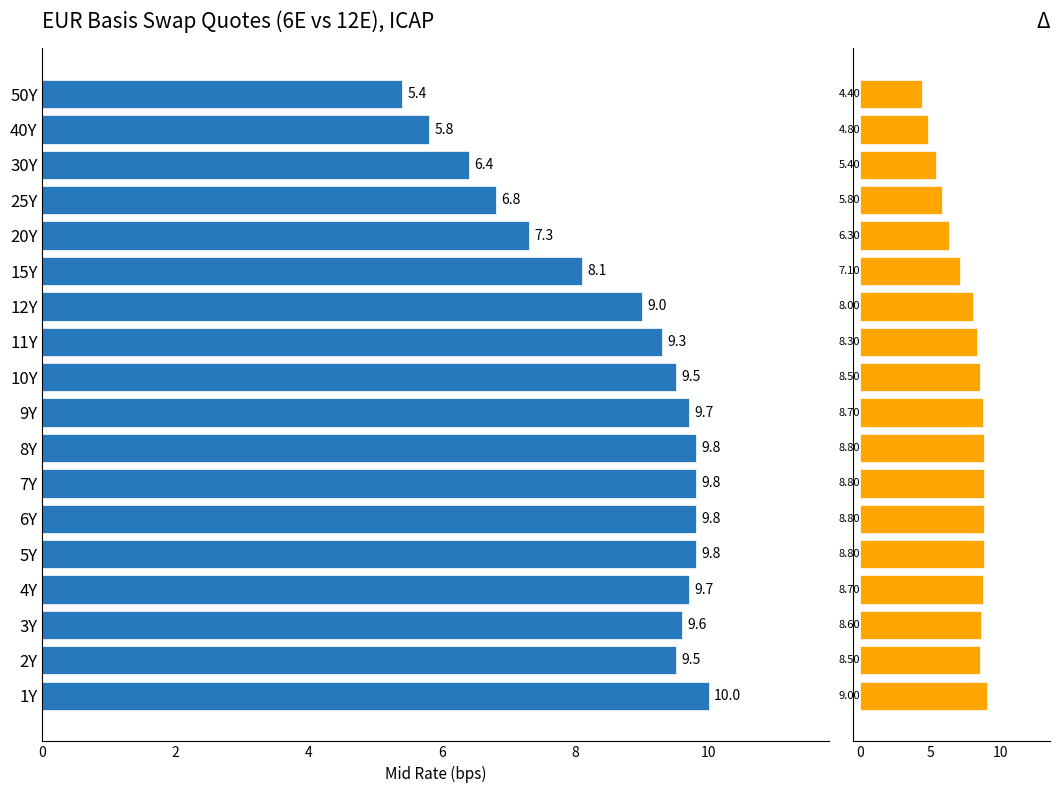

Reading left to right, extract all data points from this chart.

Mid: 10.0	9.5	9.6	9.7	9.8	9.8	9.8	9.8	9.7	9.5	9.3	9.0	8.1	7.3	6.8	6.4	5.8	5.4
Change: 9.0	8.5	8.6	8.7	8.8	8.8	8.8	8.8	8.7	8.5	8.3	8.0	7.1	6.3	5.8	5.4	4.8	4.4